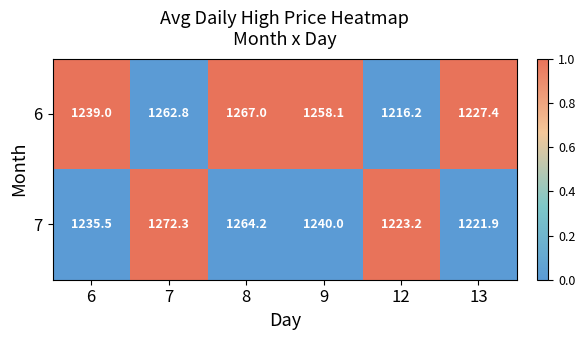

Between 7 and 9, which series saw the biggest shift?

7